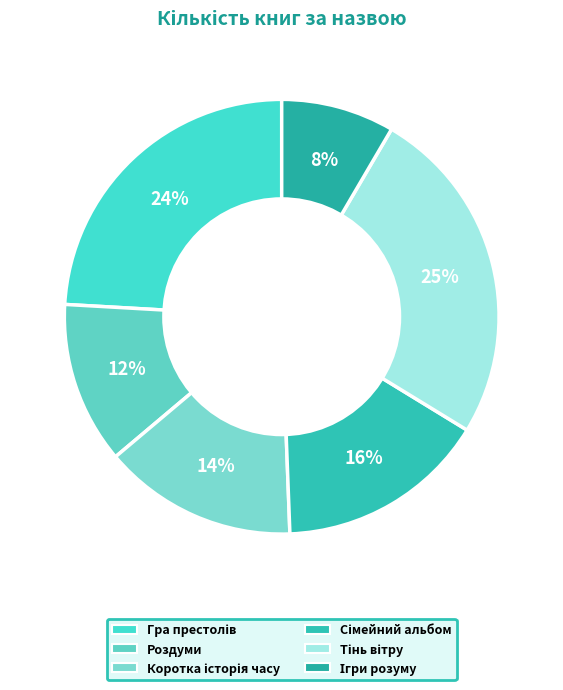

What portion of the pie excludes Ігри розуму?

91.6%